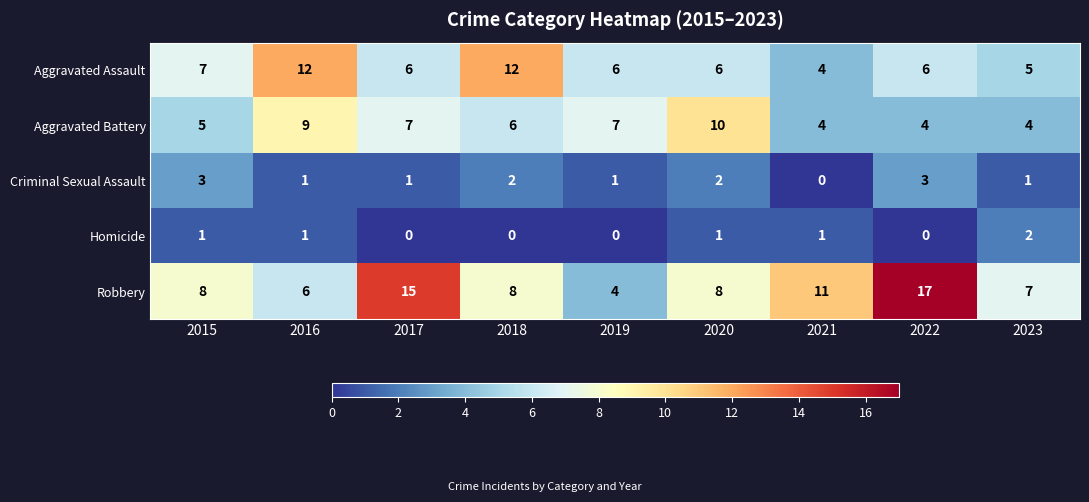

What is the difference between the highest and lowest values at 2017?

15